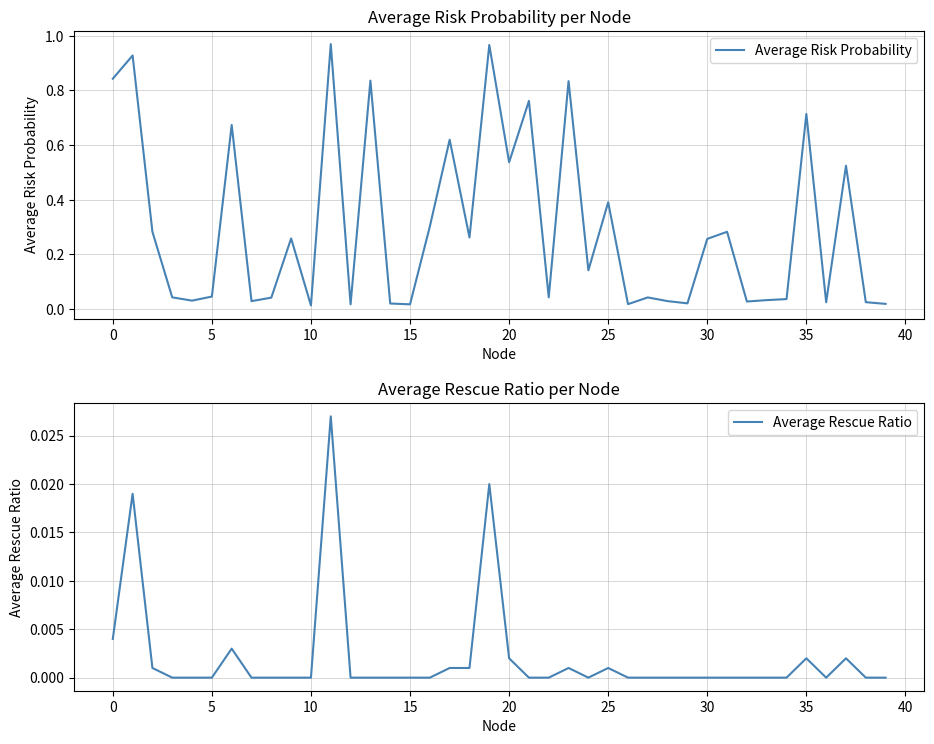

In Average Rescue Ratio, how many points are higher than both neighbors (excluding endpoints)?

8